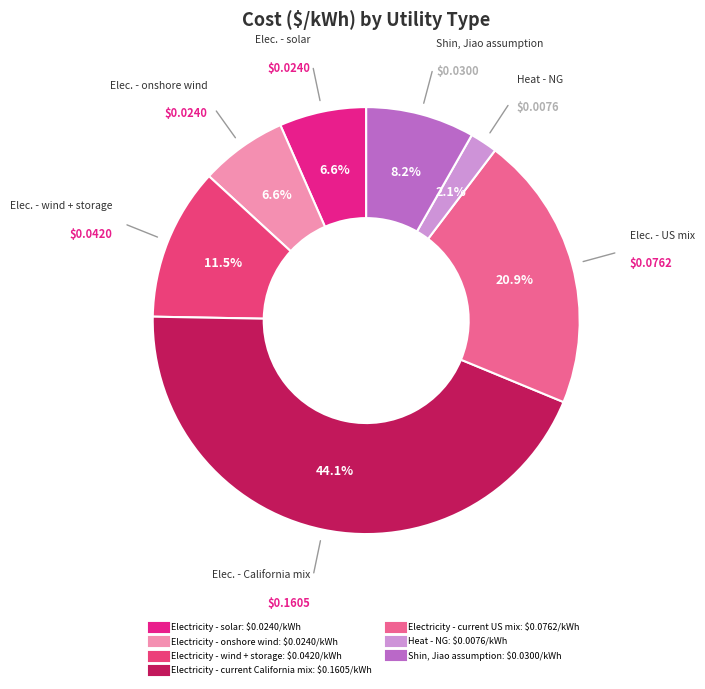

To the nearest percent, what is the combined percentage of Shin, Jiao assumption and Heat - NG?

10%